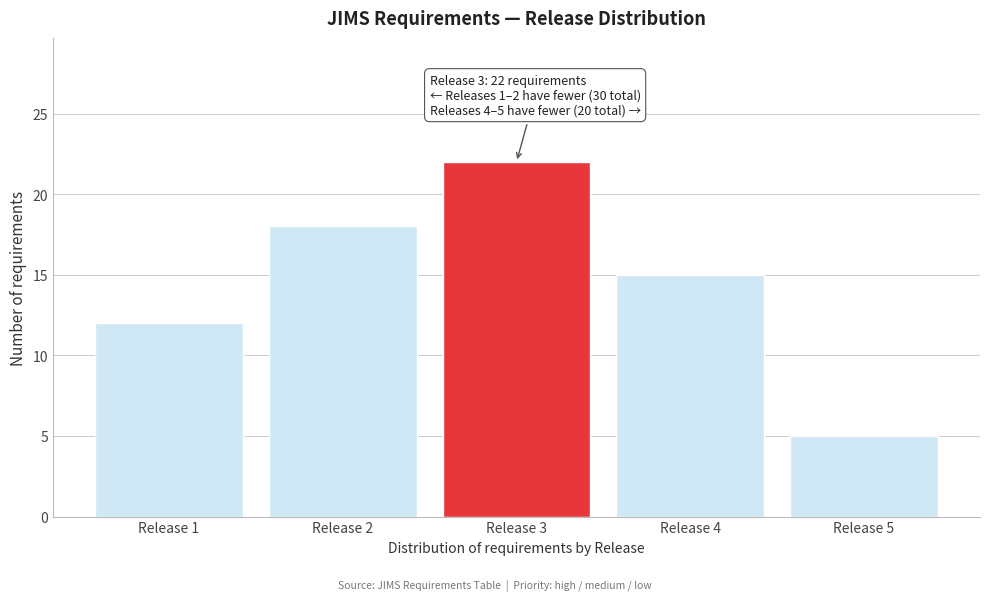

Reading left to right, list all the values displayed in this chart.

Release 1=12	Release 2=18	Release 3=22	Release 4=15	Release 5=5